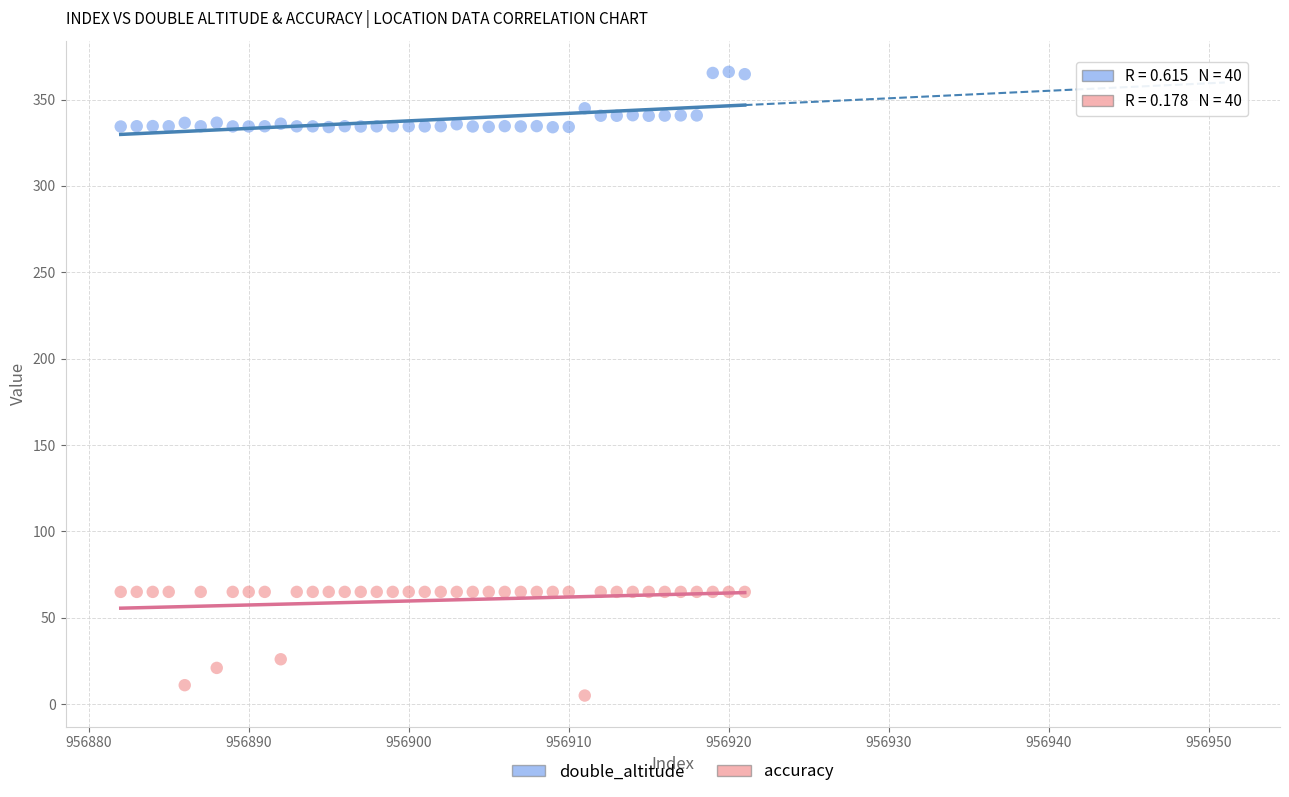

Which series reaches the minimum Y coordinate?

accuracy